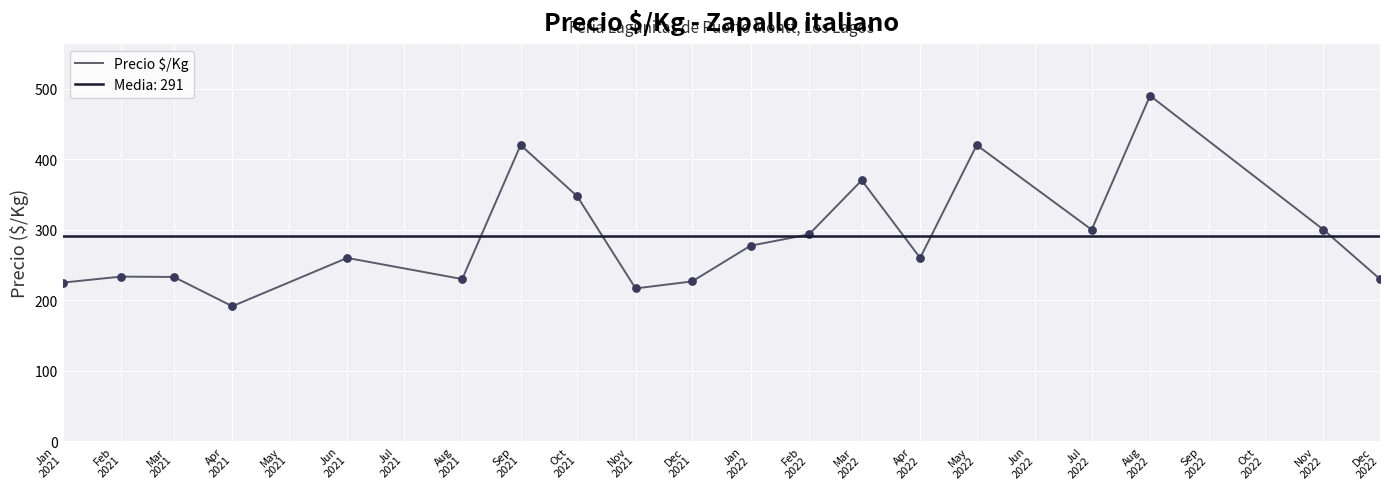

Which has a higher value, Jan 2022 or May 2022?

May 2022